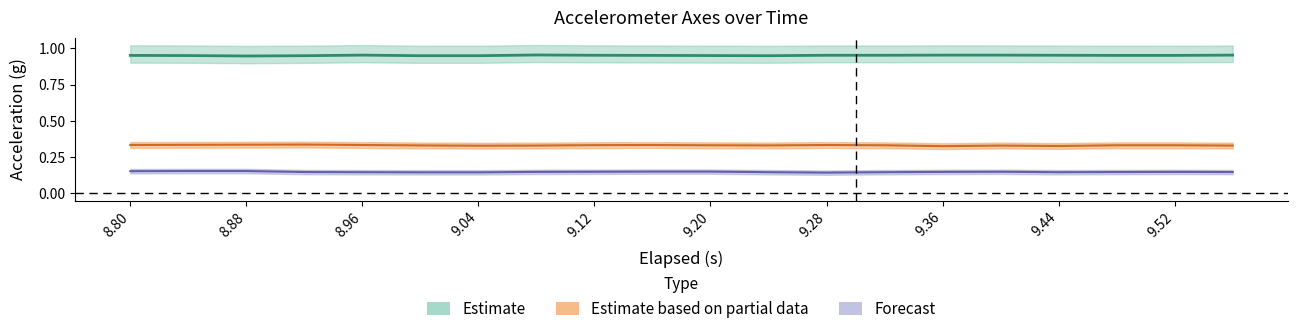

Is it true that z_axis equals 0.2 at 9.44?

False